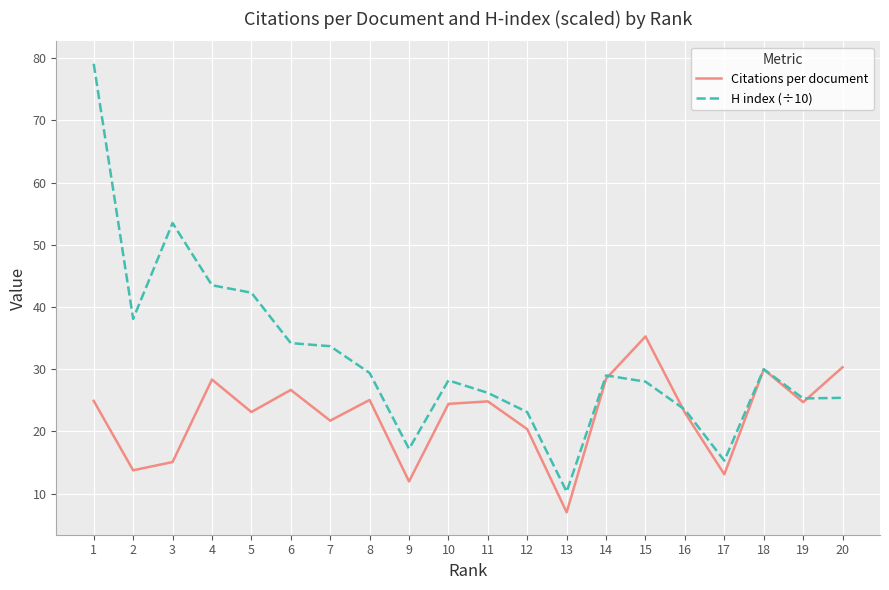

What are all the series names shown in the legend?

Citations per document, H index (÷10)